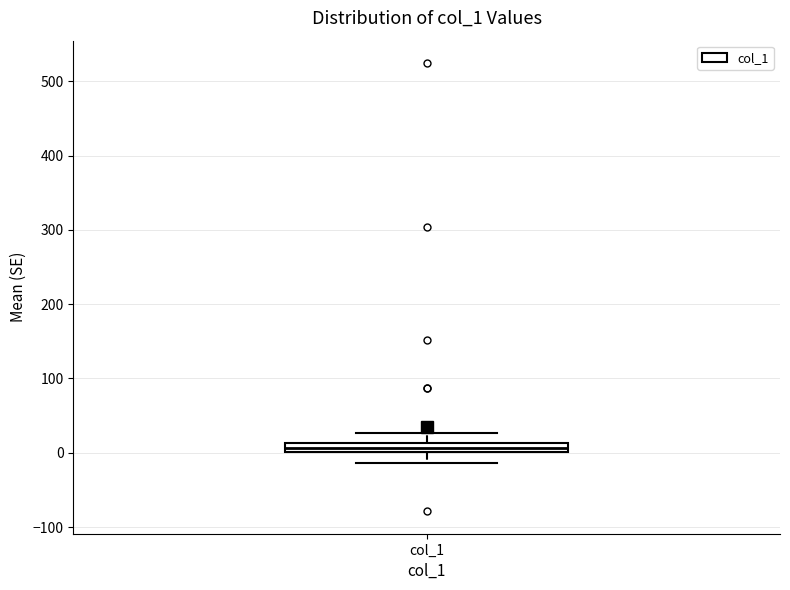

Where does the lower whisker of the box for col_1 end on the y-axis? The values are not printed on the chart, so give them approximately, as read against the axis.

-10